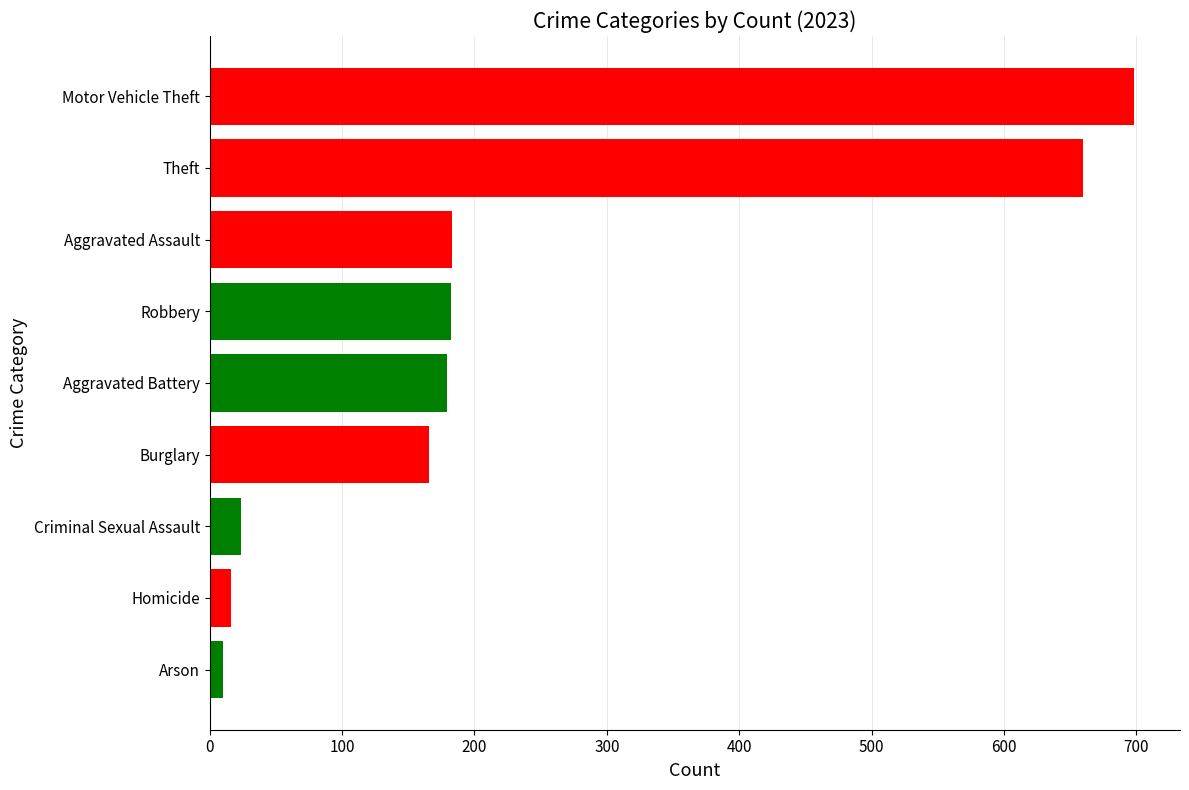

Which has a higher value, Robbery or Theft?

Theft